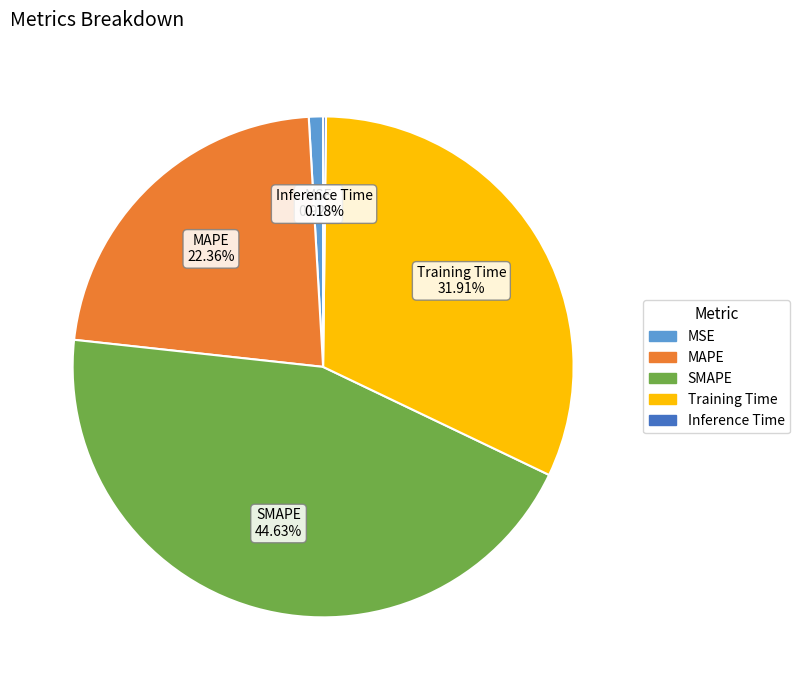

To the nearest percent, what percentage of the pie is SMAPE?

45%